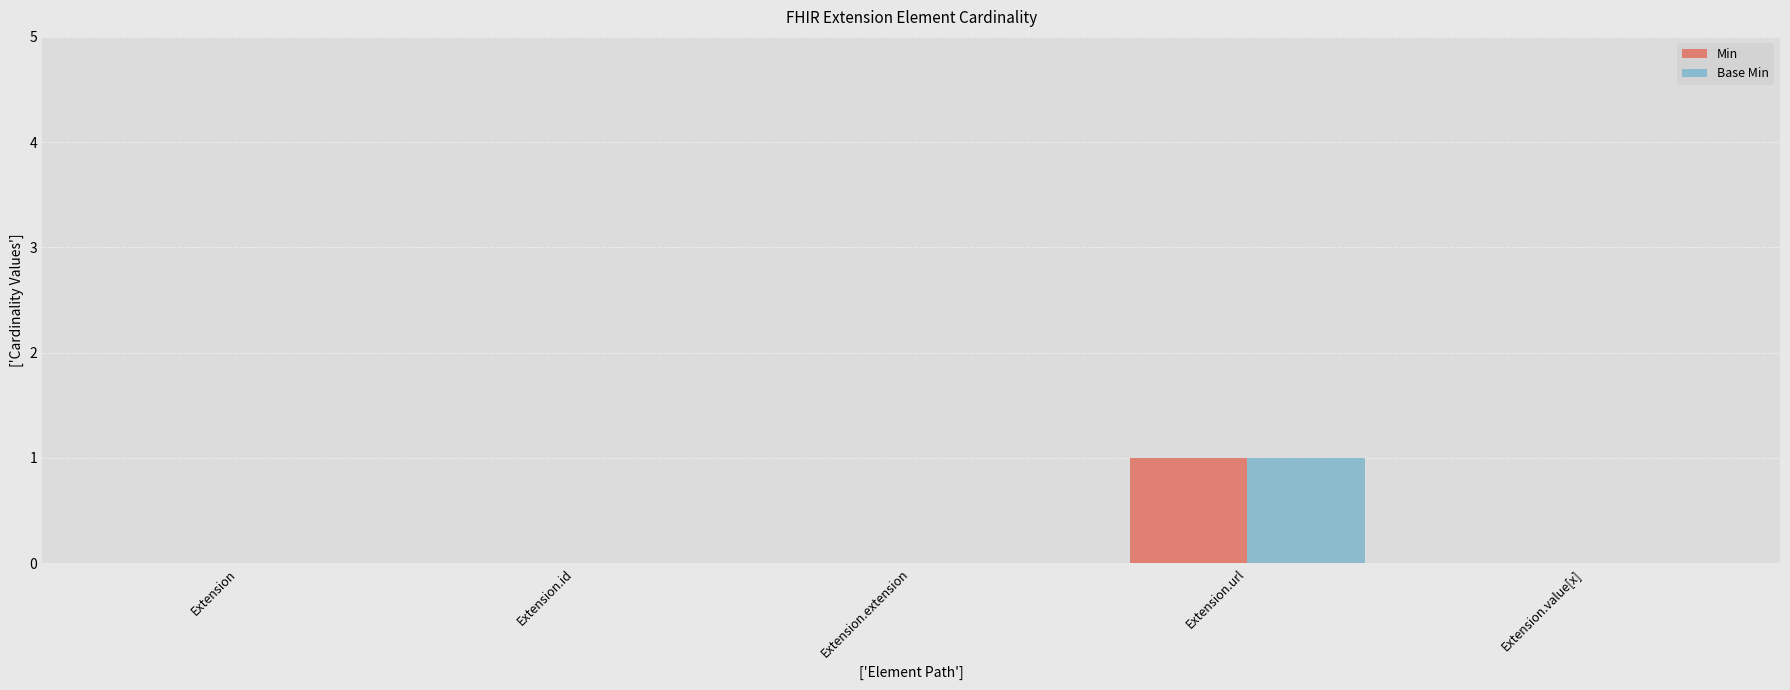

What is the greatest value displayed?

1